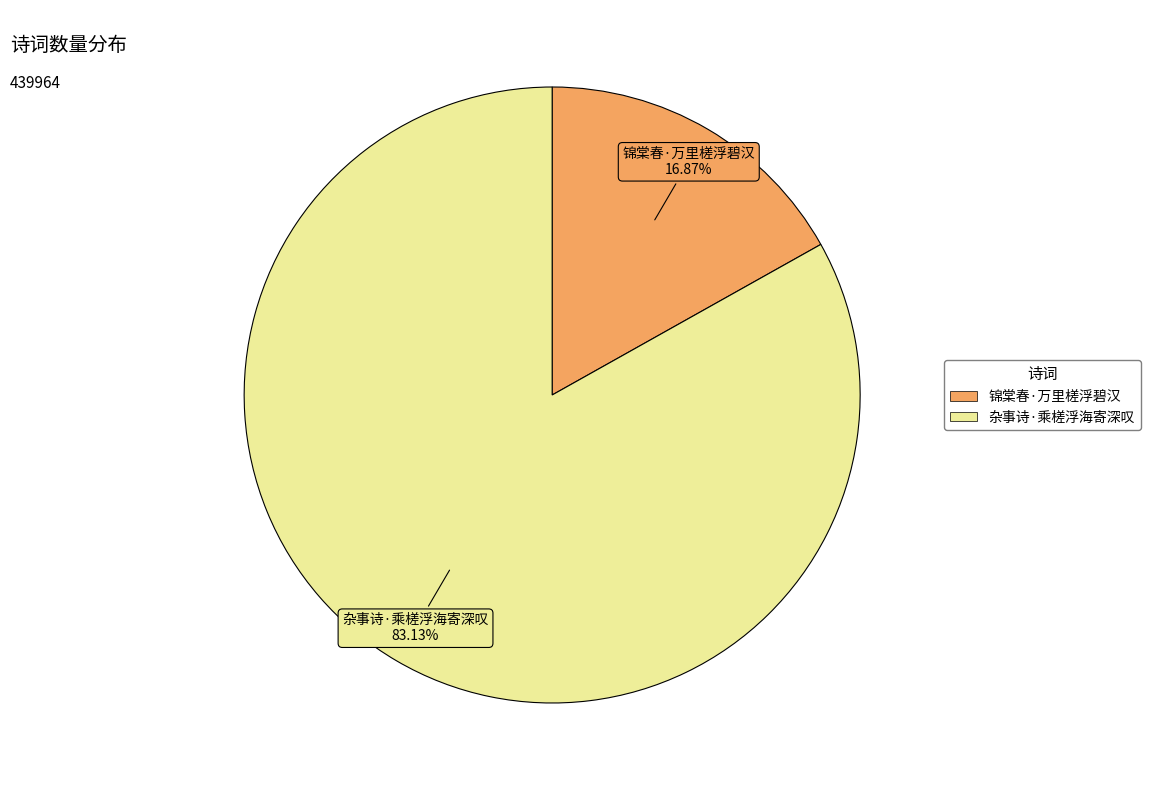

To the nearest percent, what is the difference between the largest and smallest slice percentages?

66%